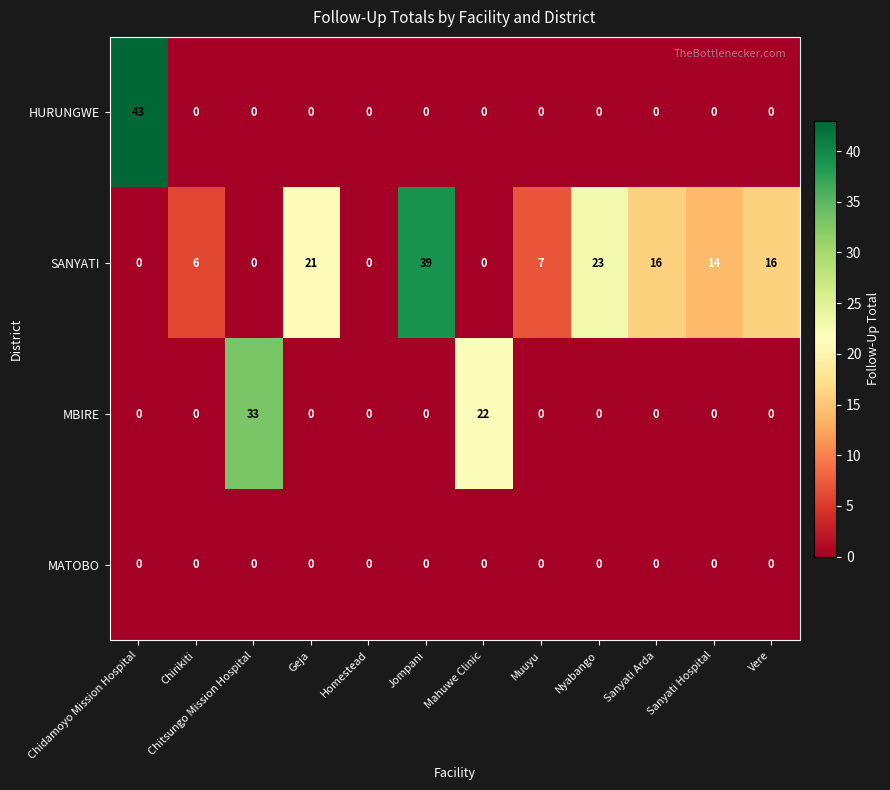

Which series has the largest range (max minus min)?

HURUNGWE